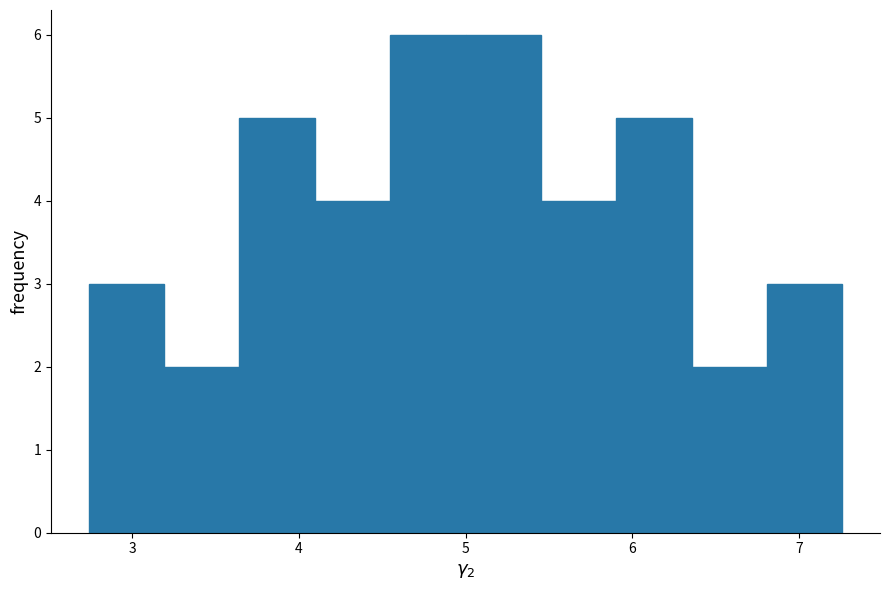

How tall is the bar that spans 3.6 to 4.1 on the x-axis? Neither the bar edges nor the heights are printed on the chart, so give them approximately, as read against the axes.

5